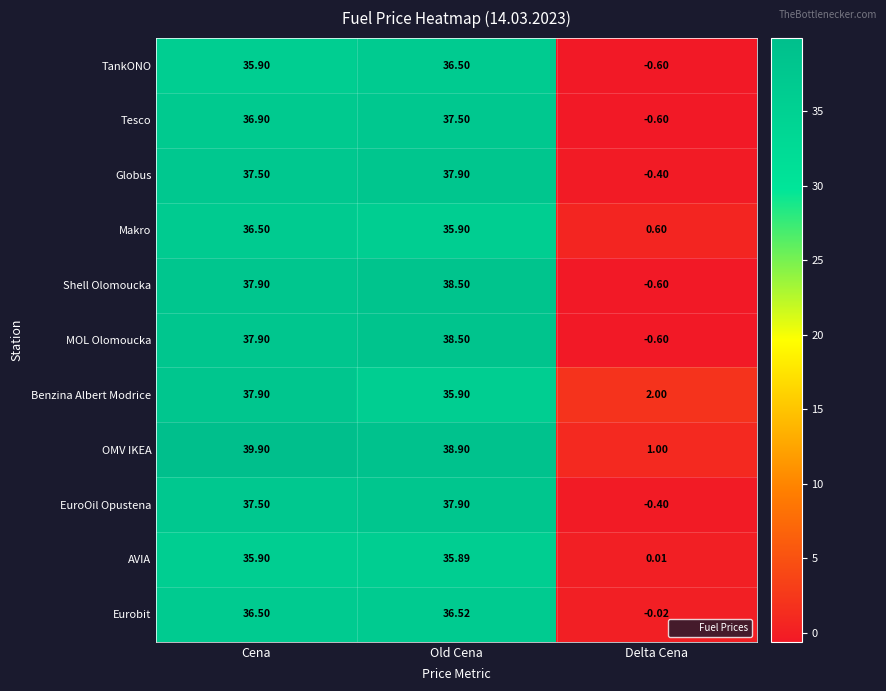

How many negative values does the TankONO series have?

1